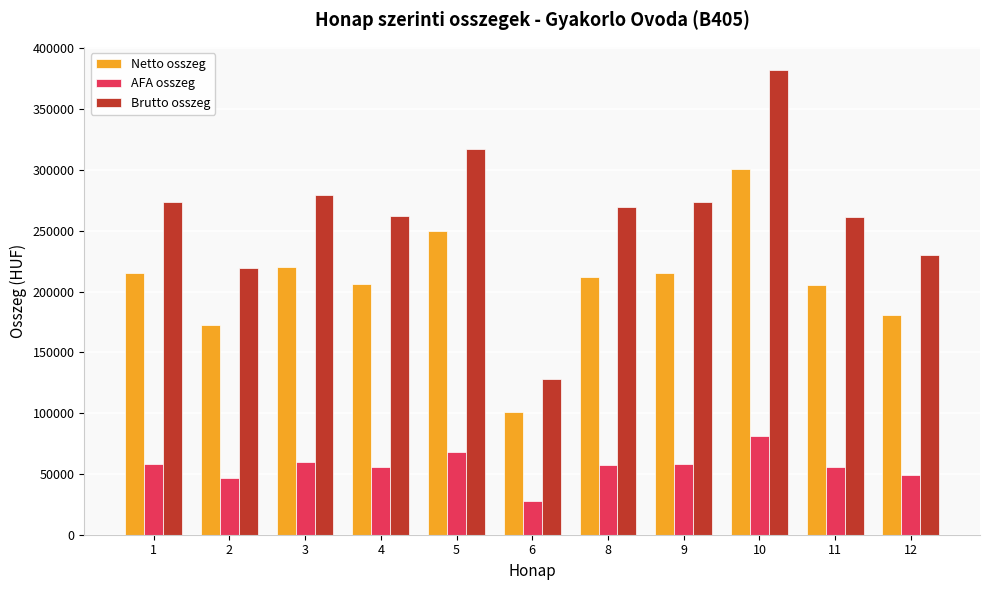

Where does the Brutto osszeg series first go above 269871?

1